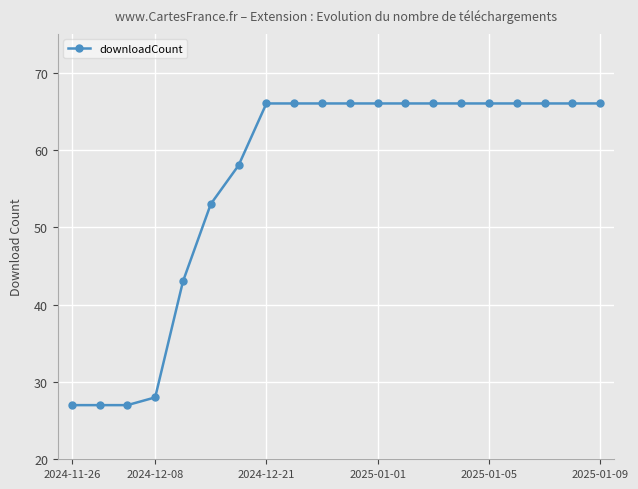

What is the smallest value displayed?

27